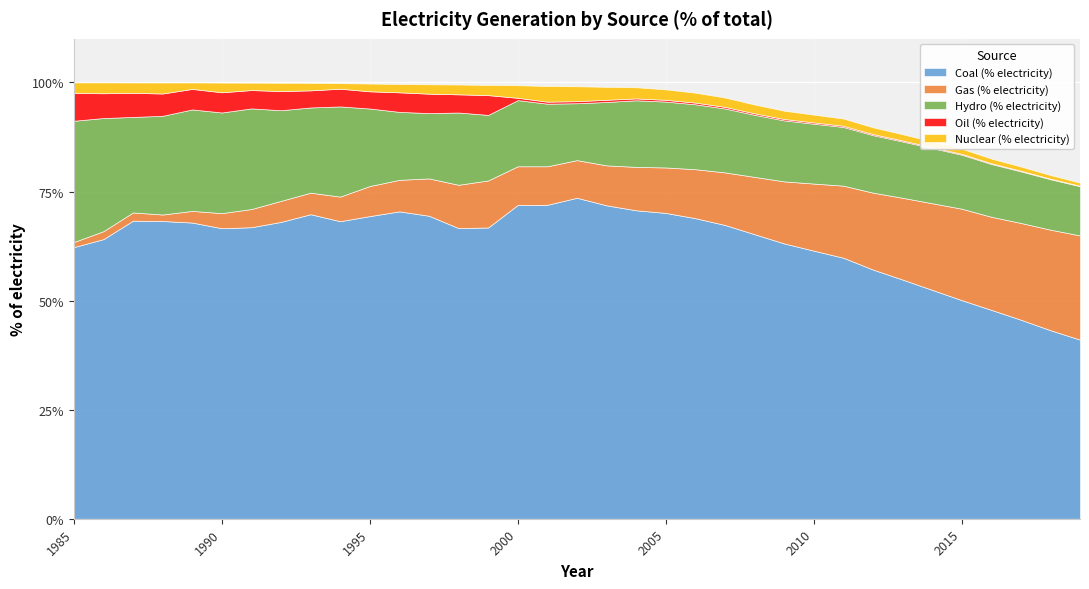

Which series has the largest range (max minus min)?

Coal (% electricity)